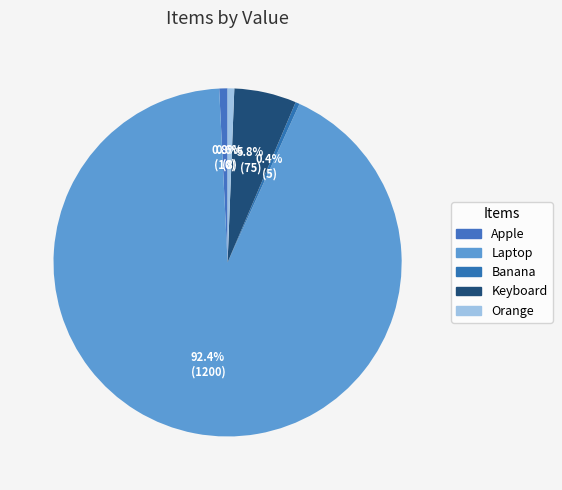

What percentage is the Laptop slice, to the nearest percent?

92%